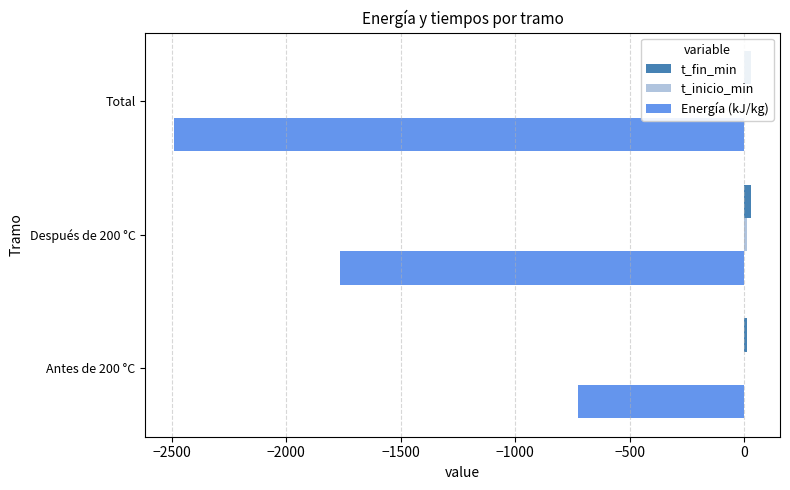

At how many categories does at least one series exceed -2121?

3